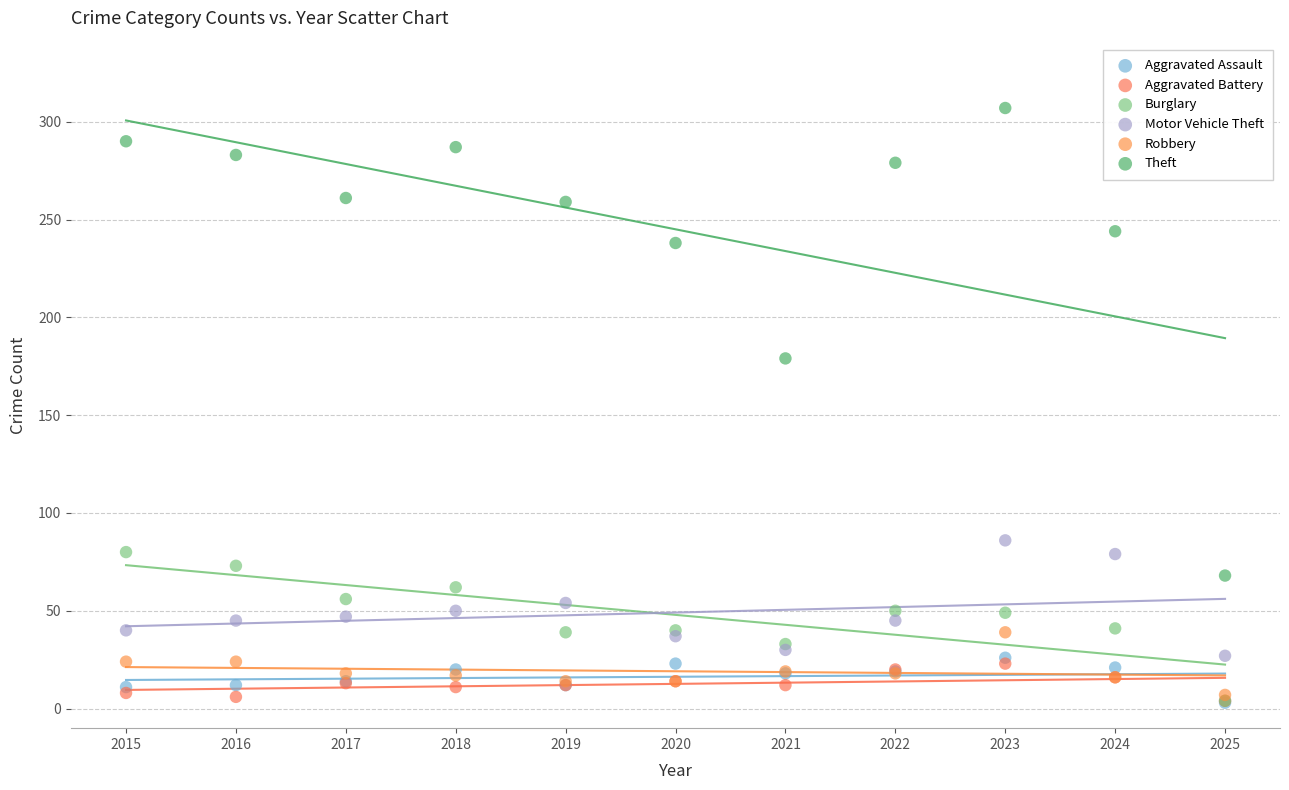

Across all series, what Y value is closest to 155?

179